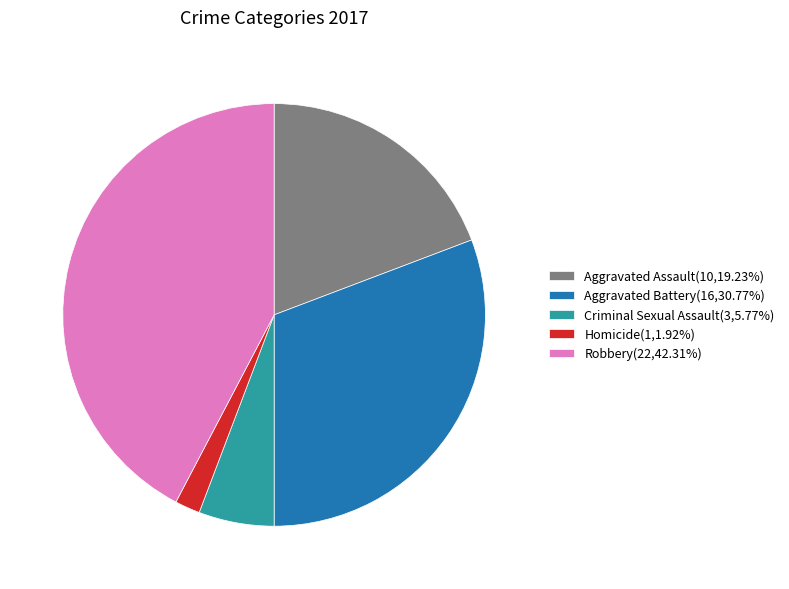

The Aggravated Battery slice represents 31% of the pie. True or false?

True